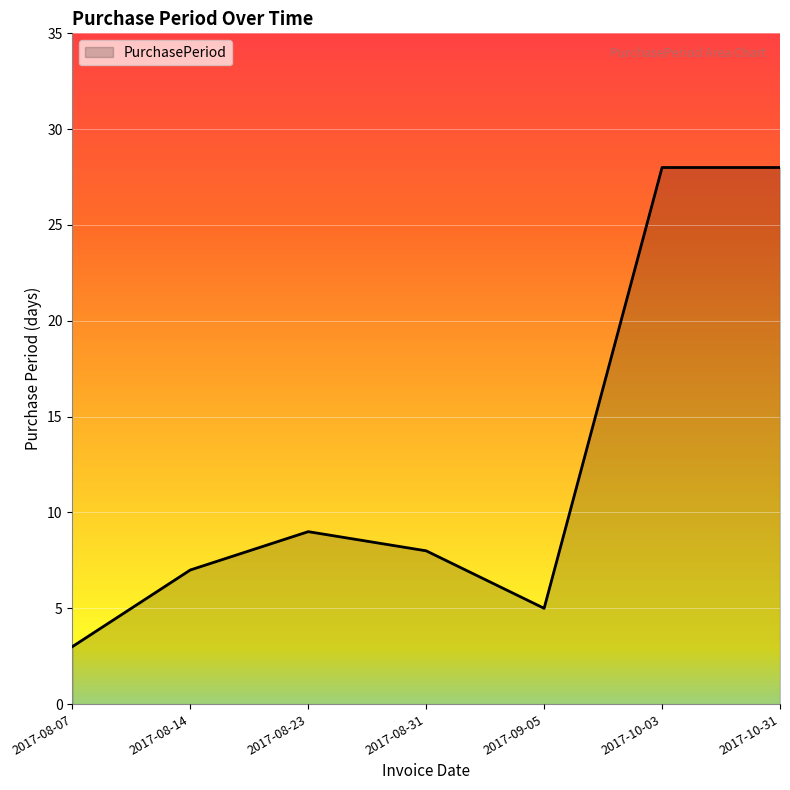

What position from the left is 2017-08-31?

4